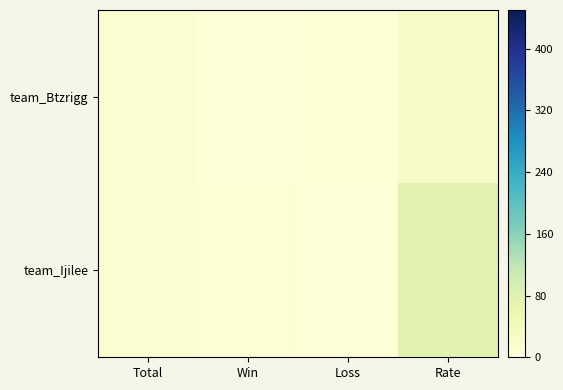

How many data points does each series have?

4